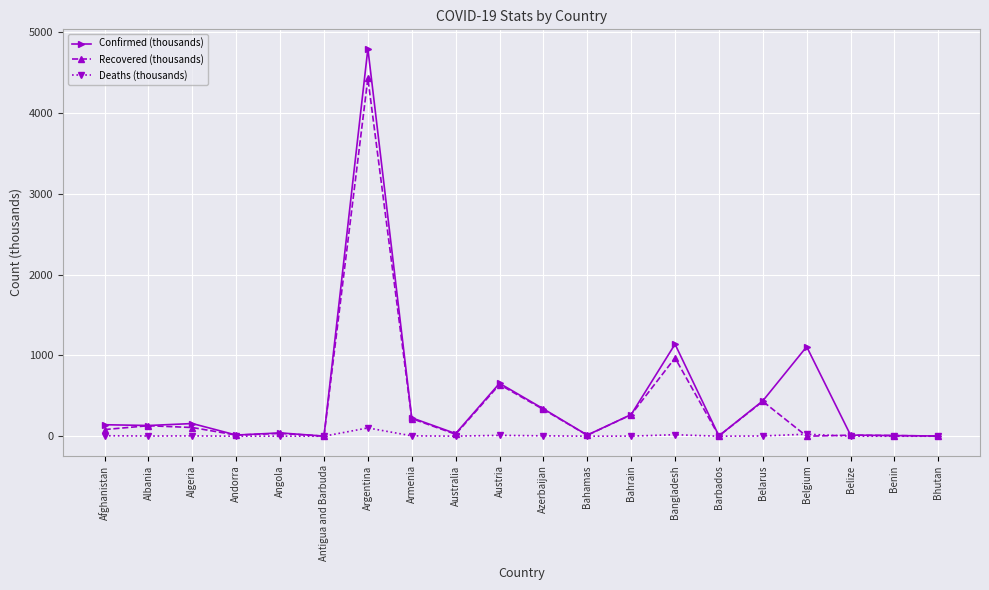

What are all the series names shown in the legend?

Confirmed (thousands), Recovered (thousands), Deaths (thousands)